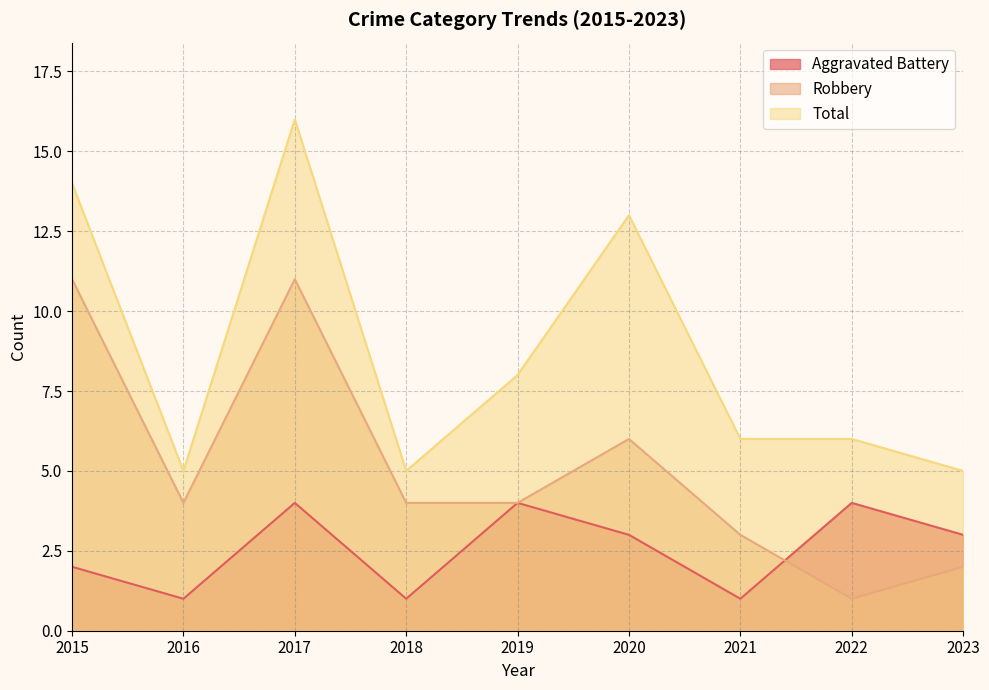

What is the difference between the highest and lowest values at 2023?

3